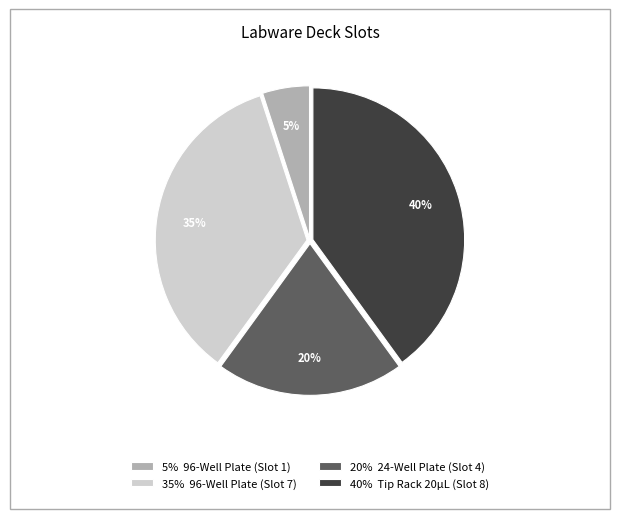

To the nearest percent, what percentage of the pie is 5% 96-Well Plate (Slot 1)?

5%